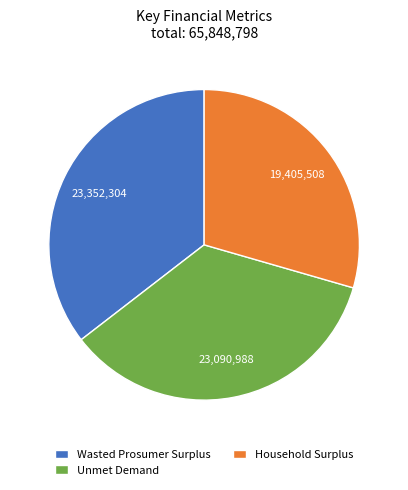

The Wasted Prosumer Surplus slice represents 41% of the pie. True or false?

False